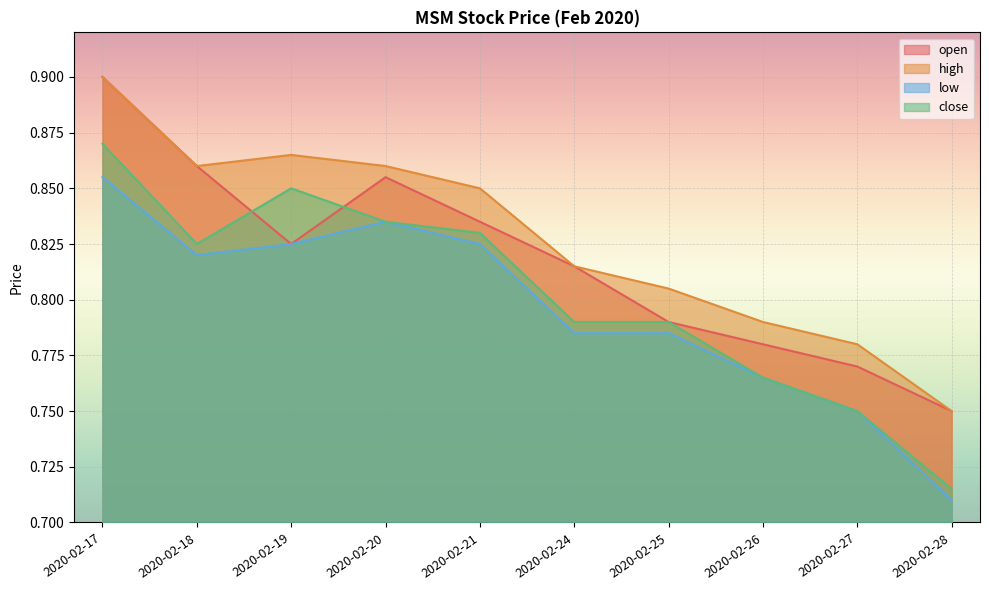

True or false: high has more than 0 interior local peaks.

True